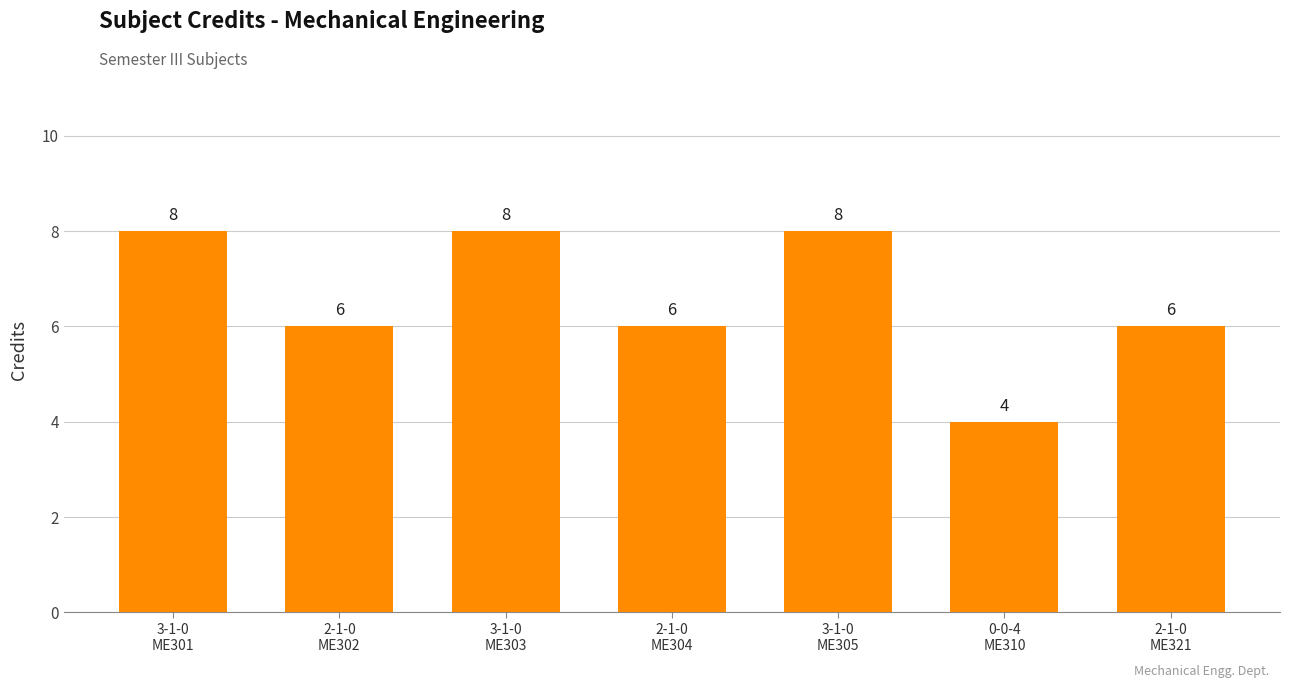

What is the label of the 1st bar from the right?

2-1-0
ME321